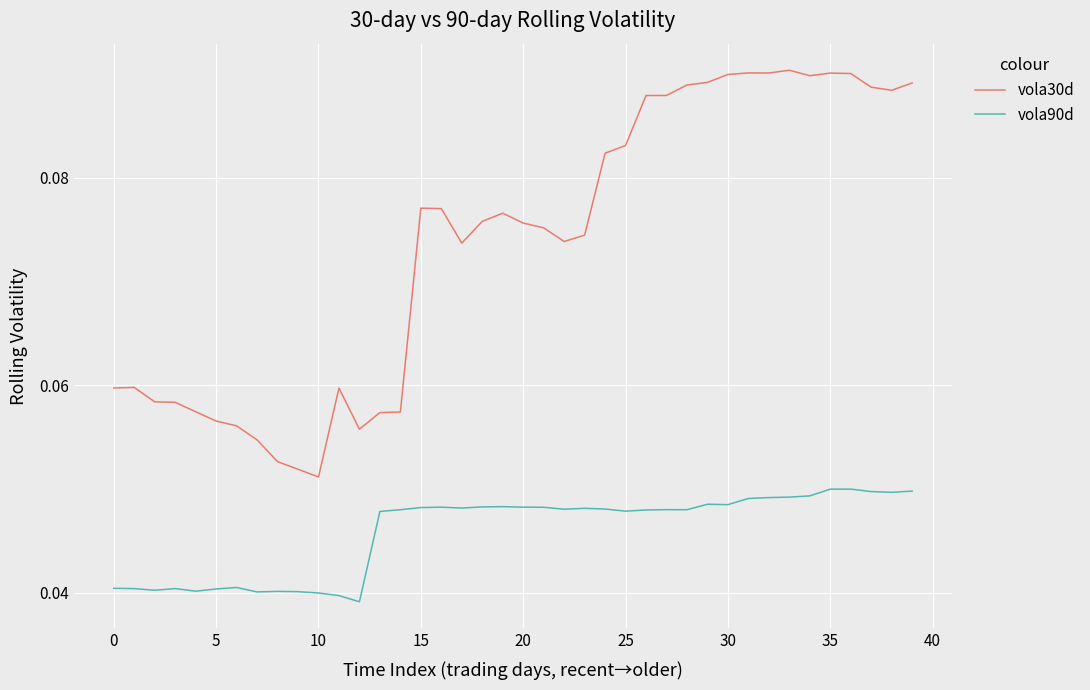

Rank the series by their maximum value, from highest to lowest.

vola30d, vola90d